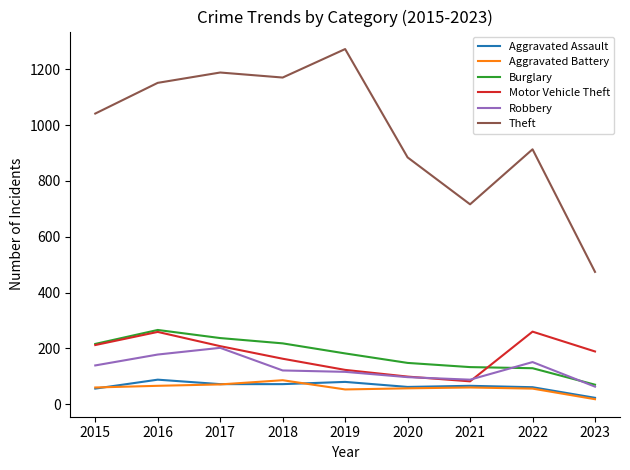

True or false: Robbery and Aggravated Battery intersect in this chart.

False